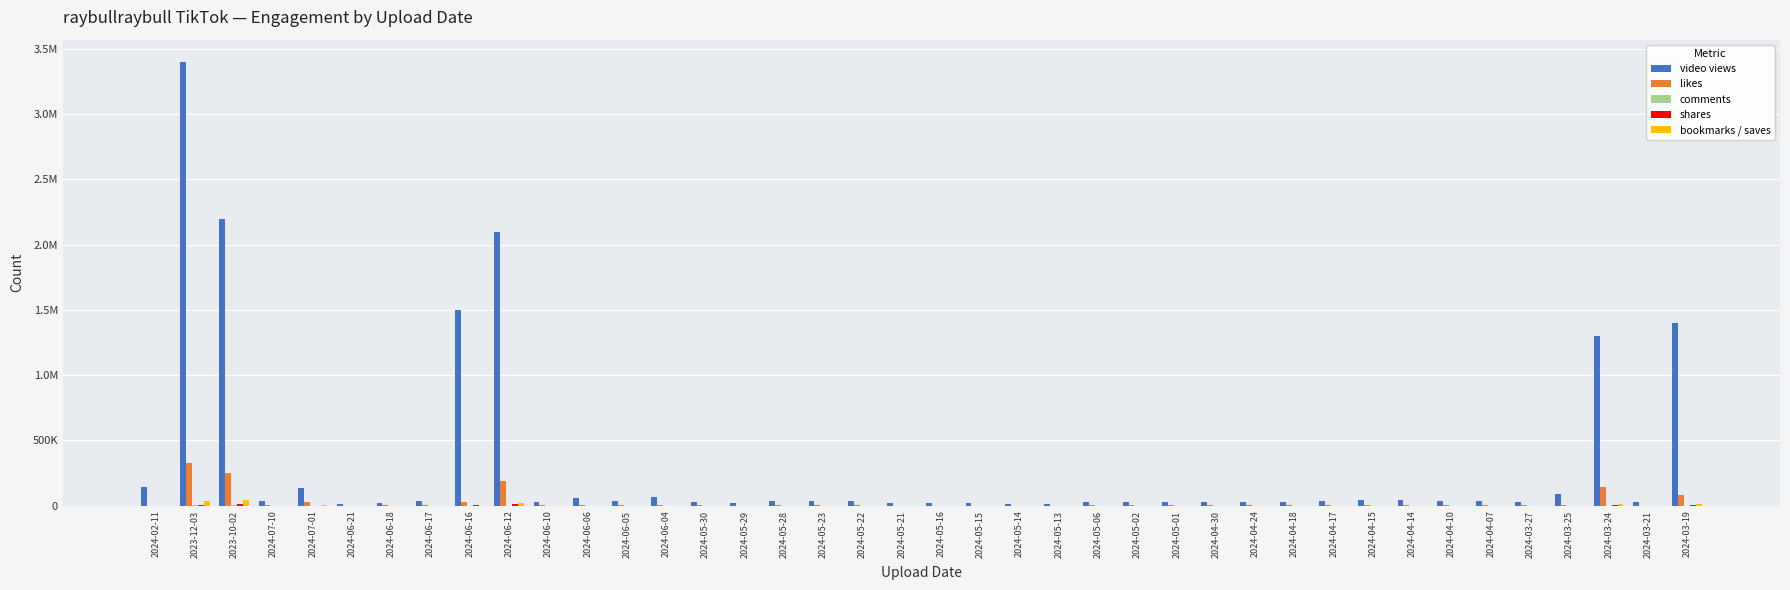

Are the bars horizontal?

No